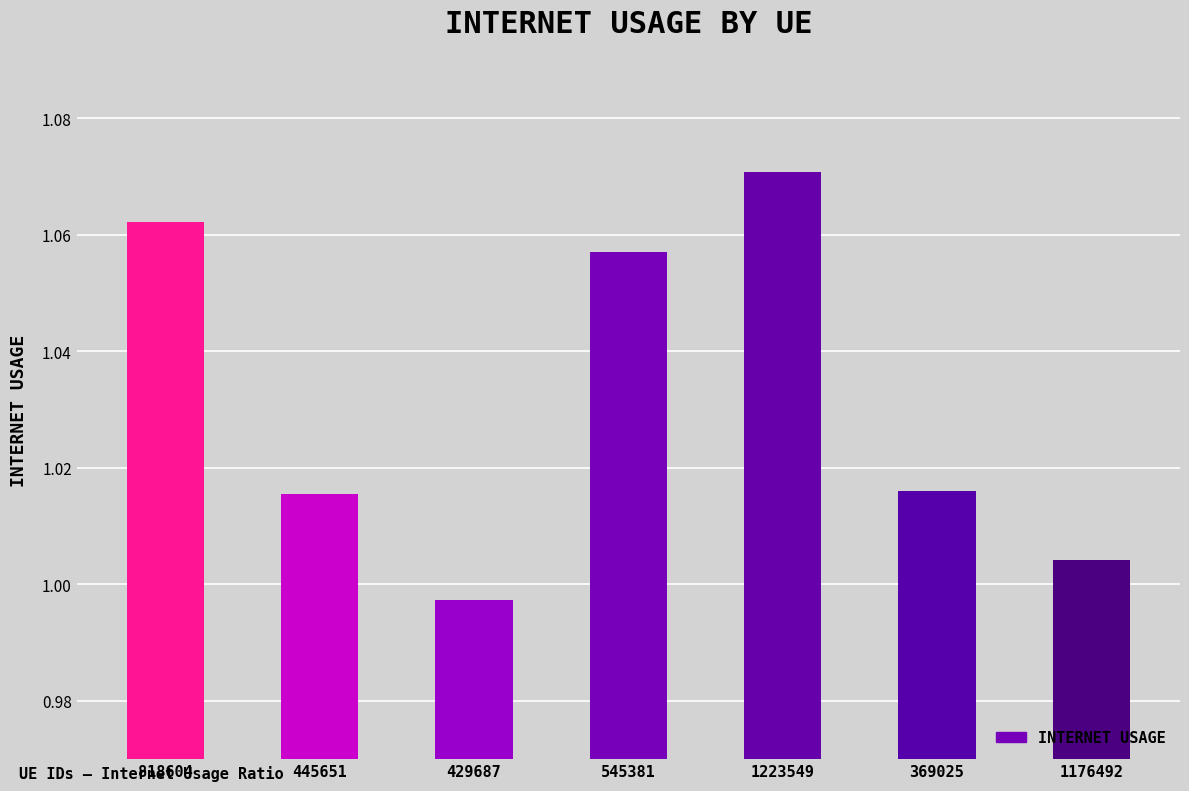

How many data points are less than 1?

1